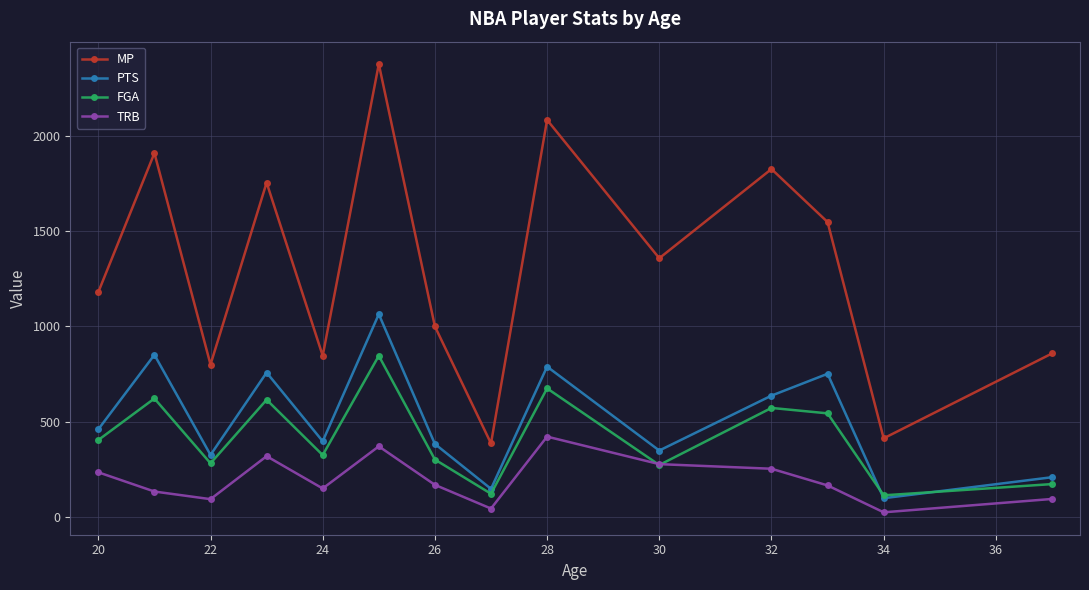

True or false: TRB has more than 0 points higher than both neighbors.

True